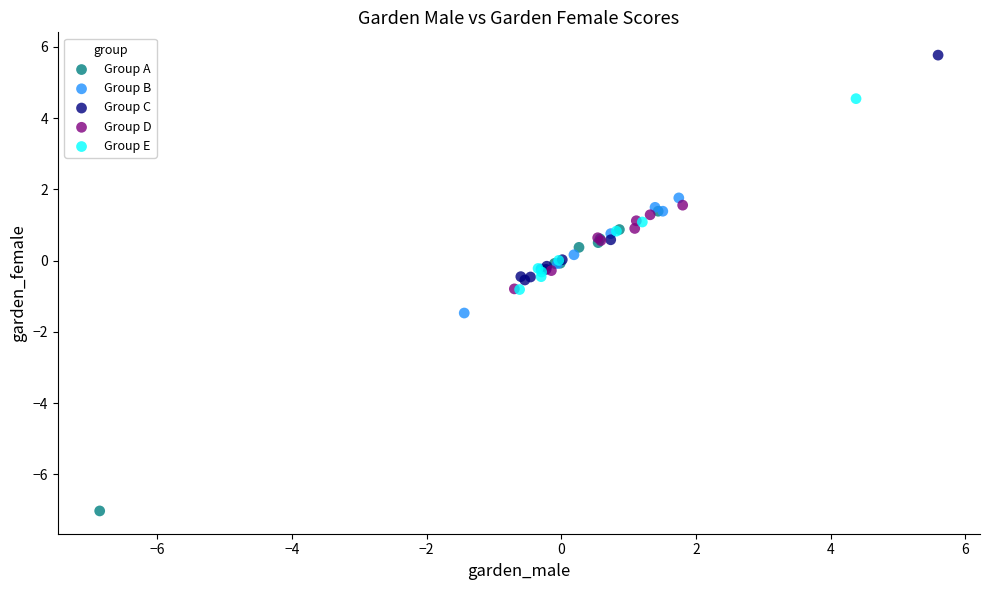

Which series contains the highest Y value?

Group C